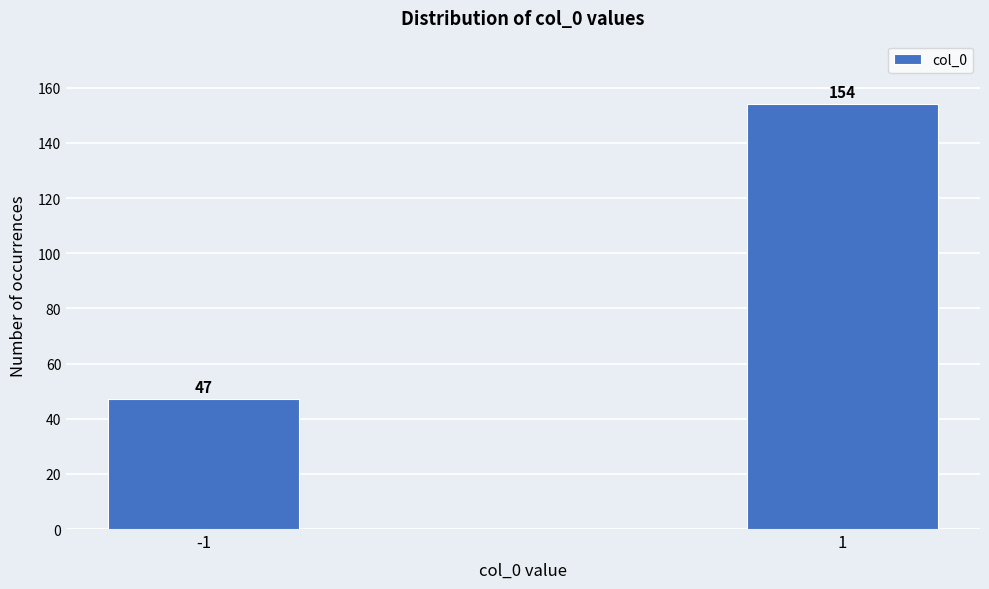

Reading left to right, what are all the values shown in this chart?

47	154